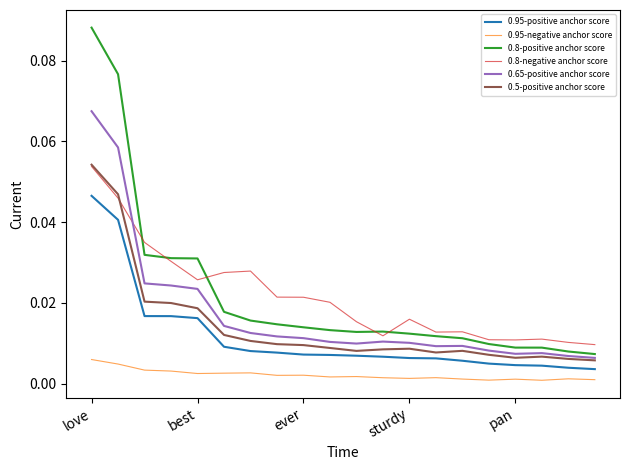

List the labels in order of 0.95-positive anchor score value, largest first.

love, best, ever, sturdy, pan, 5, 6, 7, 8, 9, 10, 11, 12, 13, 14, 15, 16, 17, 18, 19